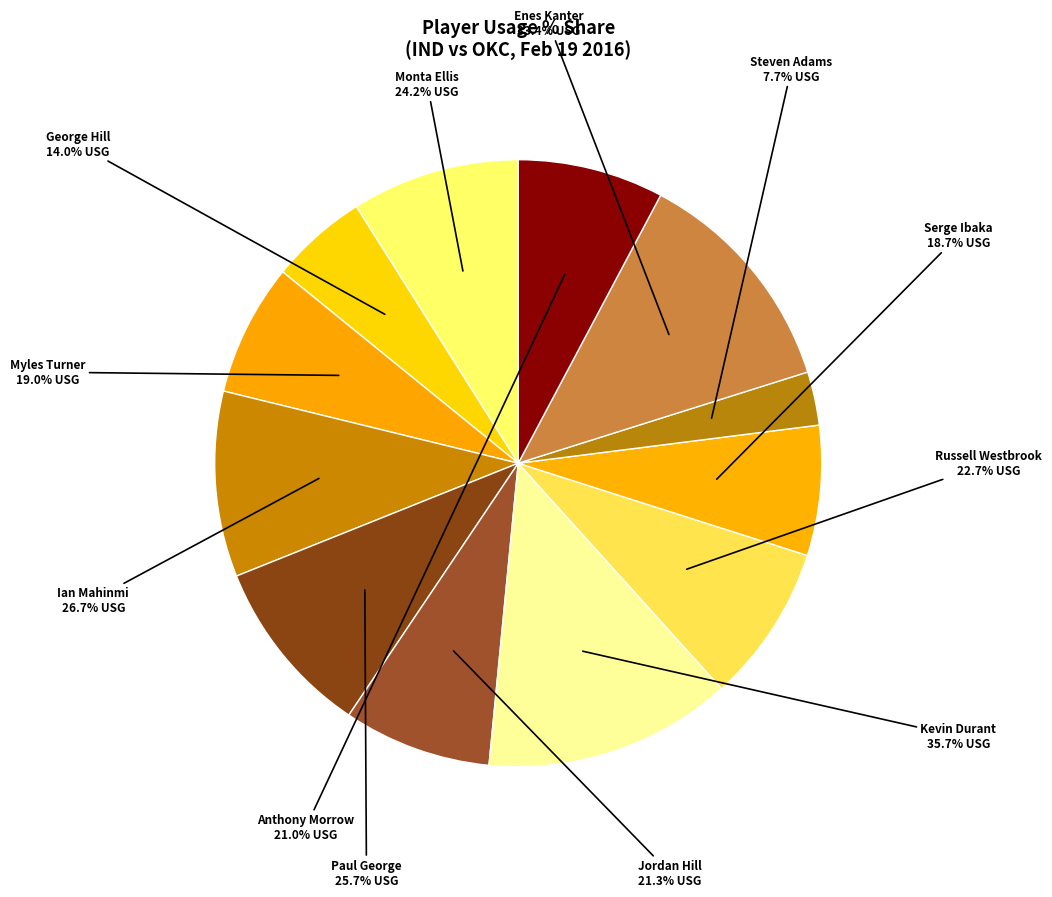

Approximately how many times larger is the value at Jordan Hill compared to Serge Ibaka?

1.1